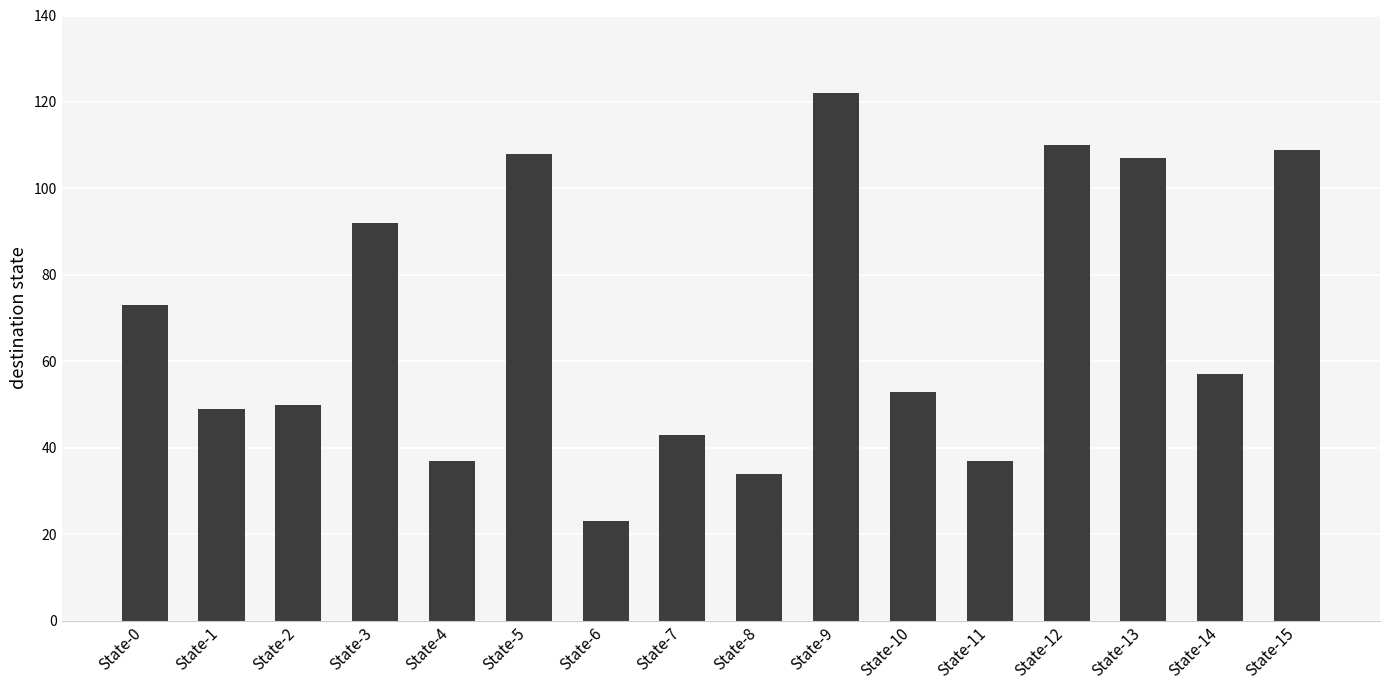

What is the difference between the maximum and minimum values?

99